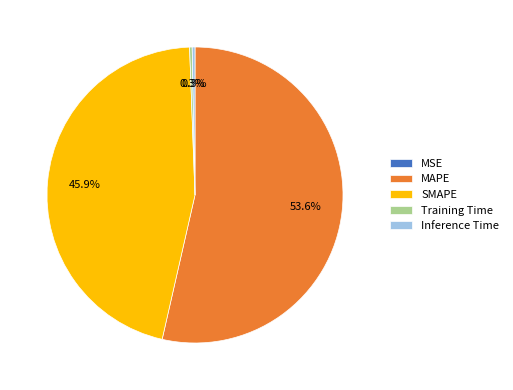

Which slice is the largest?

MAPE